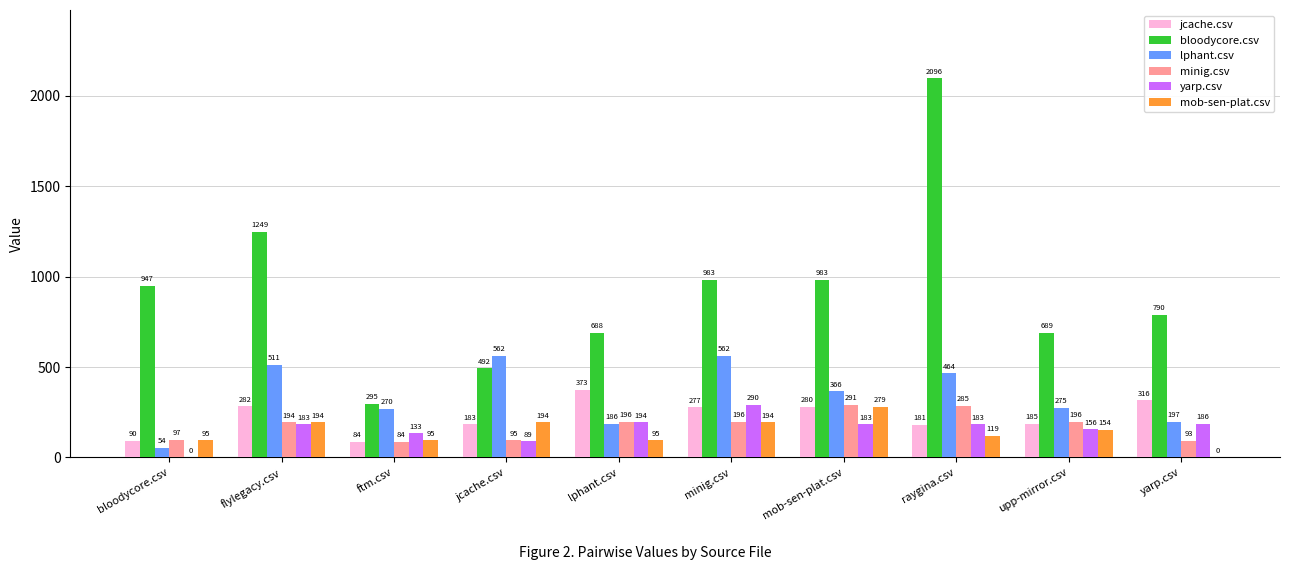

At which label is bloodycore.csv closest to 1196?

flylegacy.csv